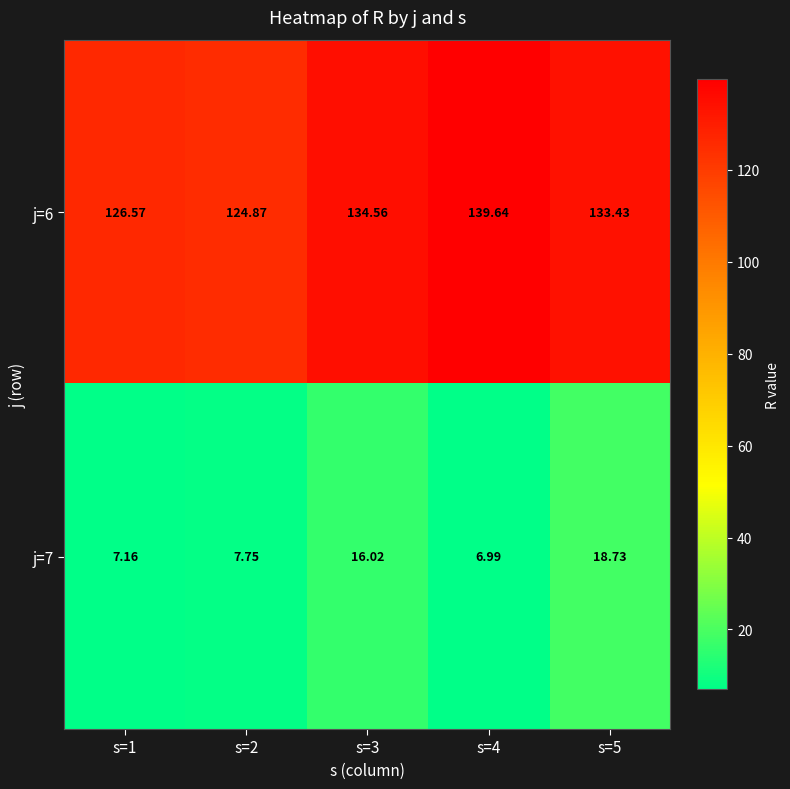

Is the value of j=6 at s=4 greater than the value of j=7 at s=3?

Yes